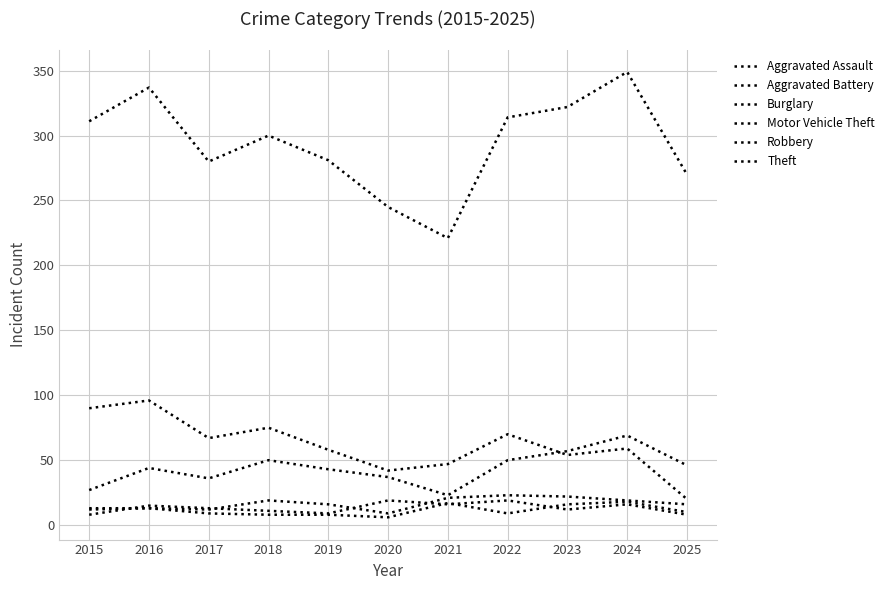

How many lines are shown in the chart?

6